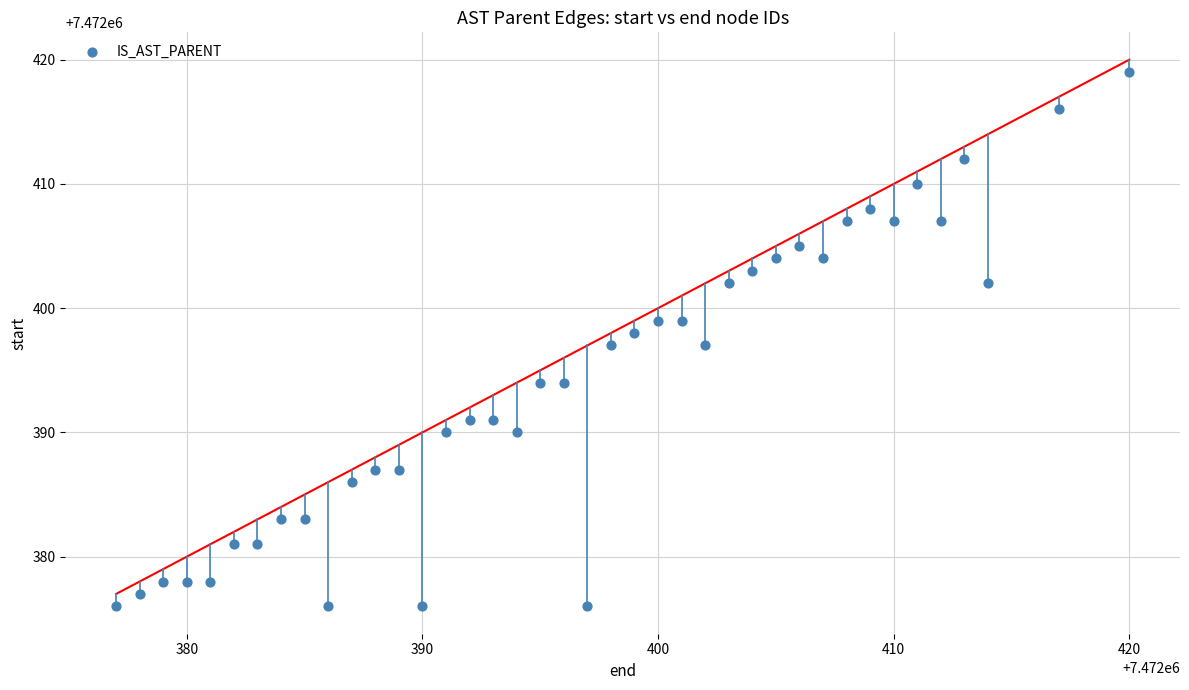

What is the range of X values (max minus min)?

43